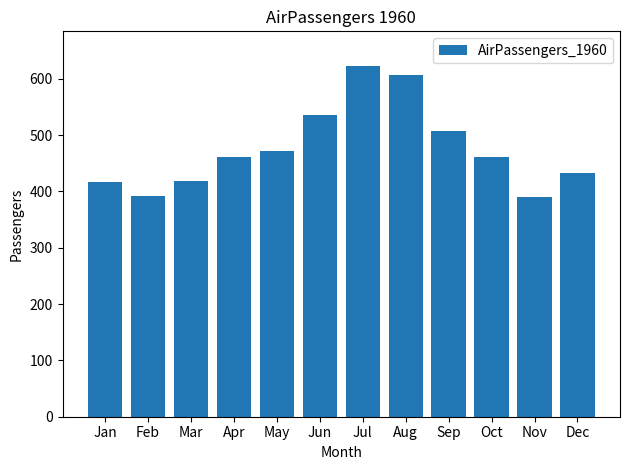

The value at Oct is 230. True or false?

False